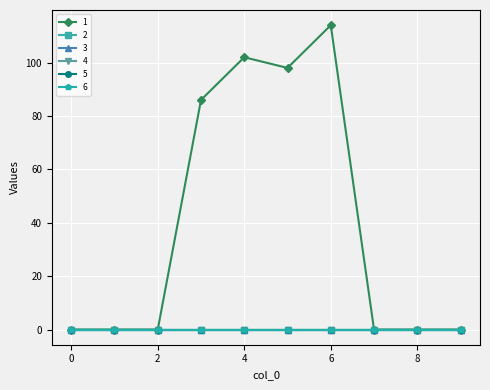

At how many categories does at least one series exceed 17?

4